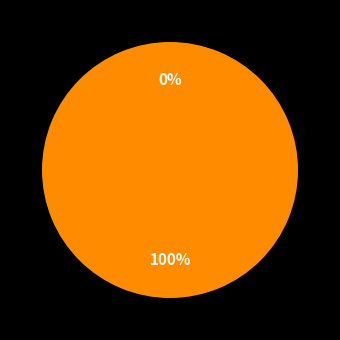

Rank the categories by value from lowest to highest.

0, 1